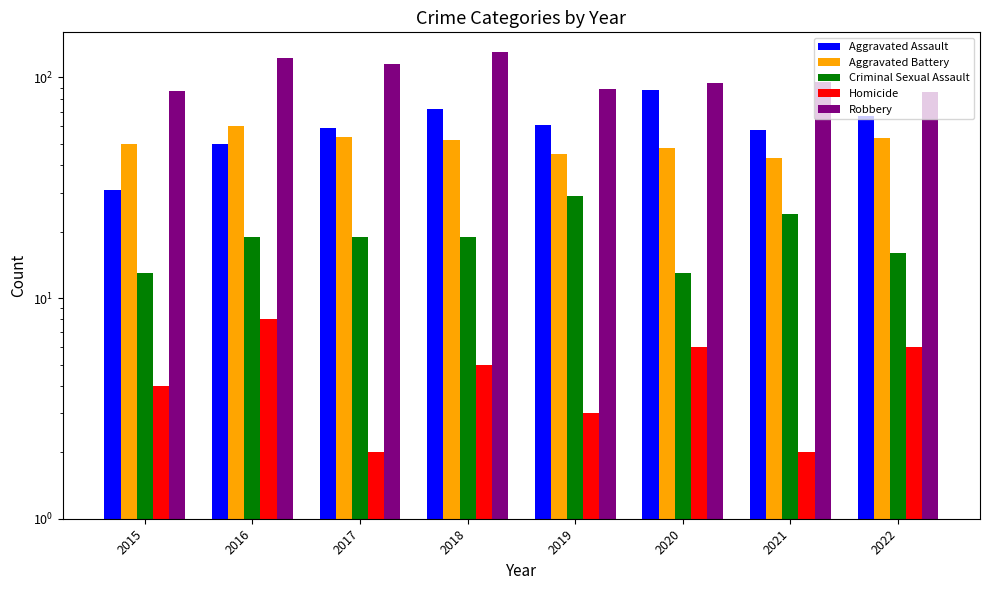

What are all the series names shown in the legend?

Aggravated Assault, Aggravated Battery, Criminal Sexual Assault, Homicide, Robbery